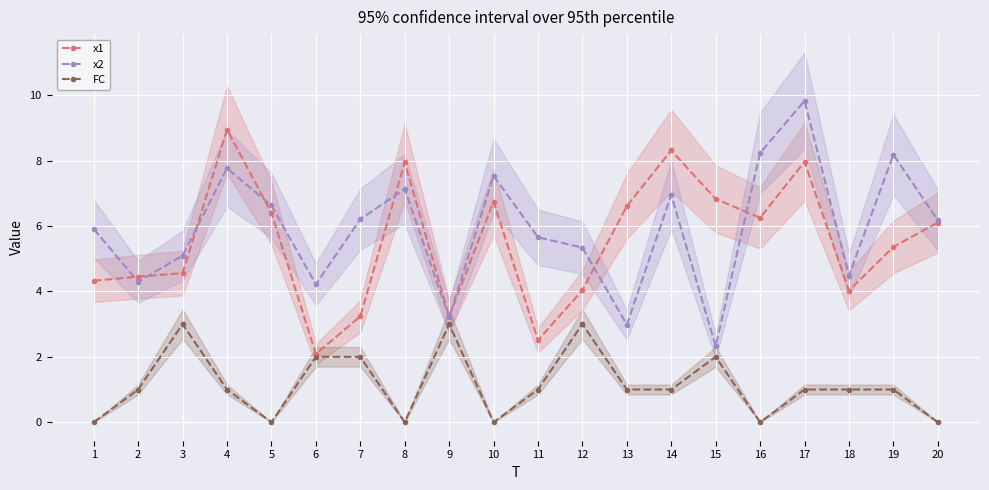

Which series has the largest total across all categories?

x2